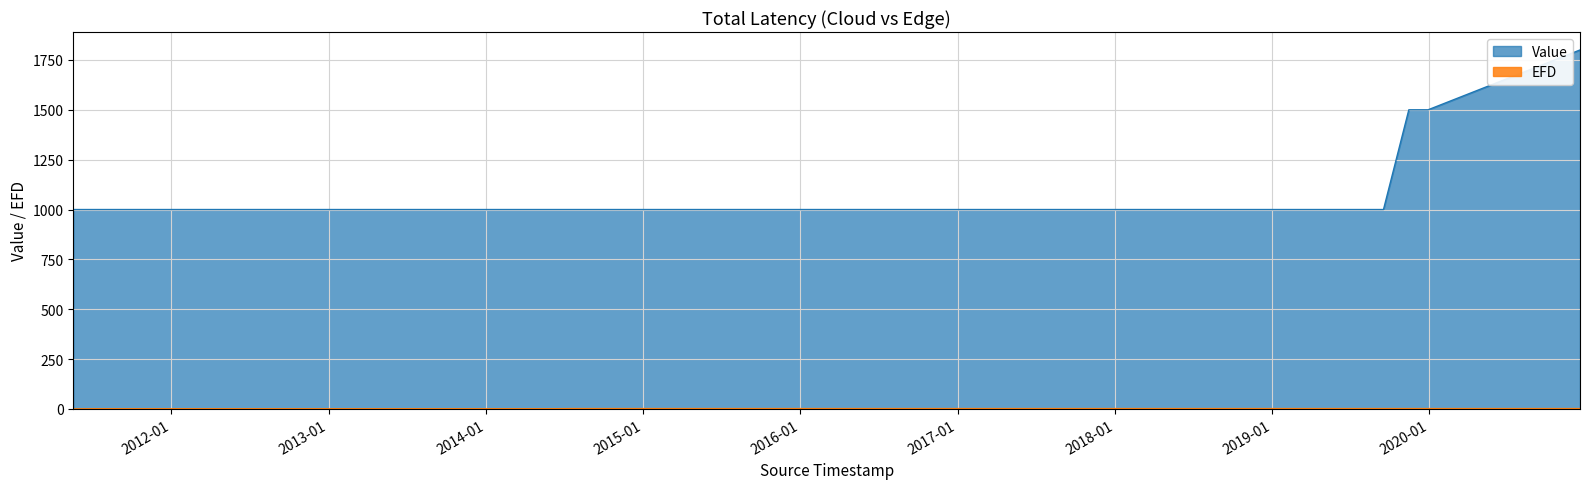

Reading left to right, list all the values displayed in this chart.

Value: 2011-05-18 17:23:44=1000.0	2011-07-11 05:41:50=1000.0	2011-07-11 22:34:24=1000.0	2011-08-07 10:56:51=1000.0	2011-08-10 23:24:01=1000.0	2014-05-20 14:30:43=1000.0	2014-05-21 11:25:06=1000.0	2014-07-20 17:57:24=1000.0	2017-04-02 12:22:09=1000.0	2018-05-03 12:54:55=1000.0	2019-09-16 23:57:35=1000.0	2019-11-14 20:33:08=1500.0	2019-12-29 12:34:33=1500.0	2020-12-16 10:36:52=1800.0
EFD: 2011-05-18 17:23:44=0.0	2011-07-11 05:41:50=1.0	2011-07-11 22:34:24=1.0	2011-08-07 10:56:51=1.0	2011-08-10 23:24:01=1.0	2014-05-20 14:30:43=1.0	2014-05-21 11:25:06=1.0	2014-07-20 17:57:24=2.0	2017-04-02 12:22:09=2.0	2018-05-03 12:54:55=2.0	2019-09-16 23:57:35=2.0	2019-11-14 20:33:08=2.0	2019-12-29 12:34:33=2.0	2020-12-16 10:36:52=2.0